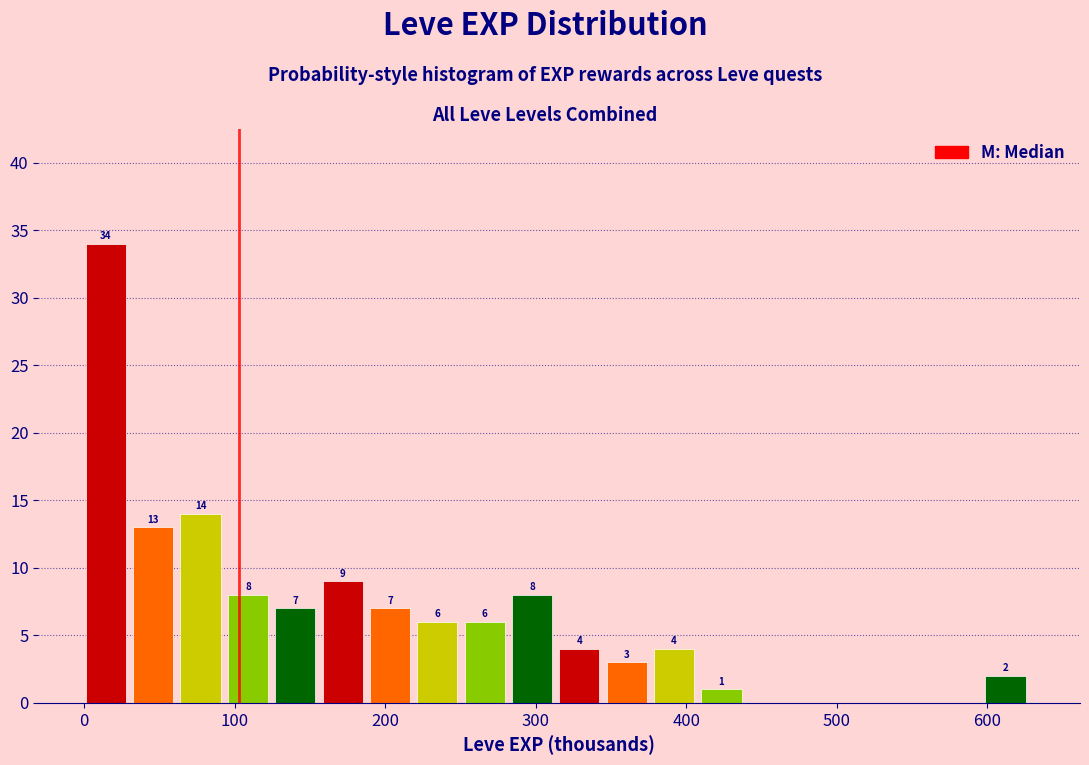

Around what value on the x-axis is the tallest bar? Give the approximate position of its centre, as read against the axis.

10